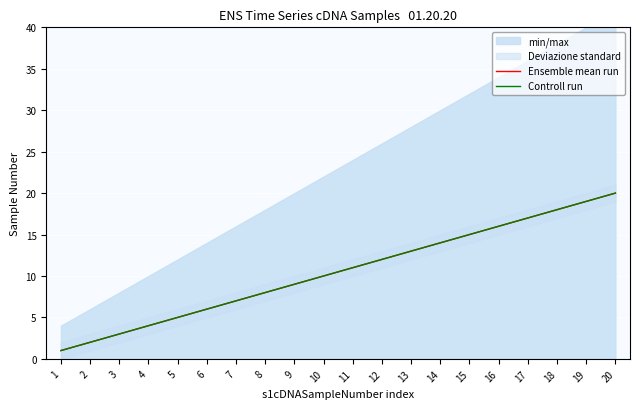

True or false: Ensemble mean run and Controll run cross at least once.

False